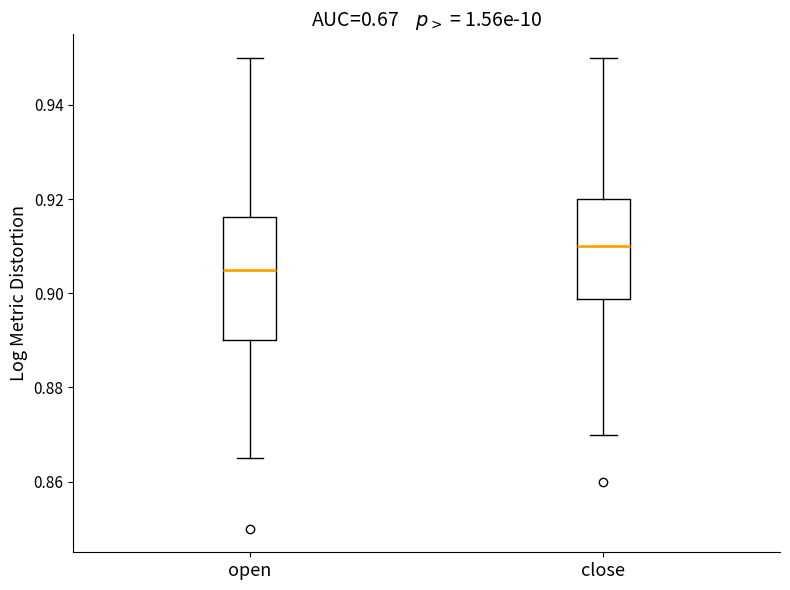

Where does the median line of the box for open sit on the y-axis? The values are not printed on the chart, so give them approximately, as read against the axis.

0.906